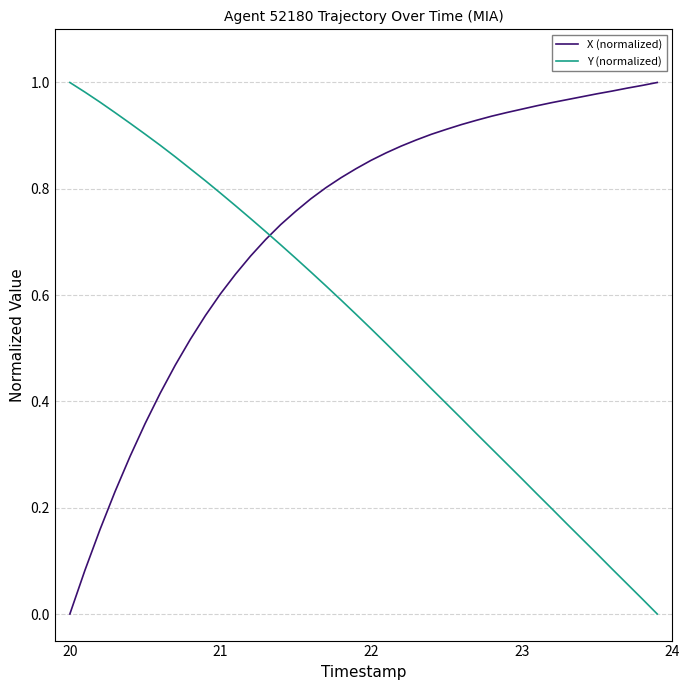

List the series in order of their overall mean, lowest first.

Y (normalized), X (normalized)